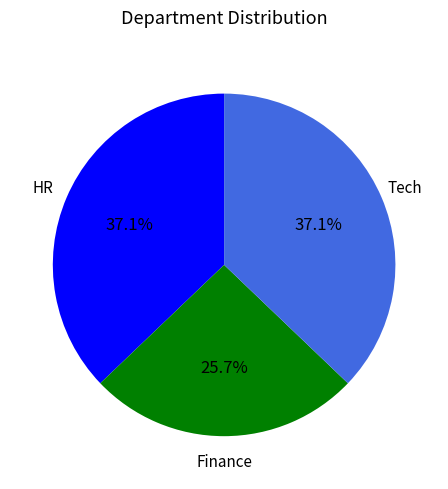

Is there any slice that represents more than half of the pie?

No